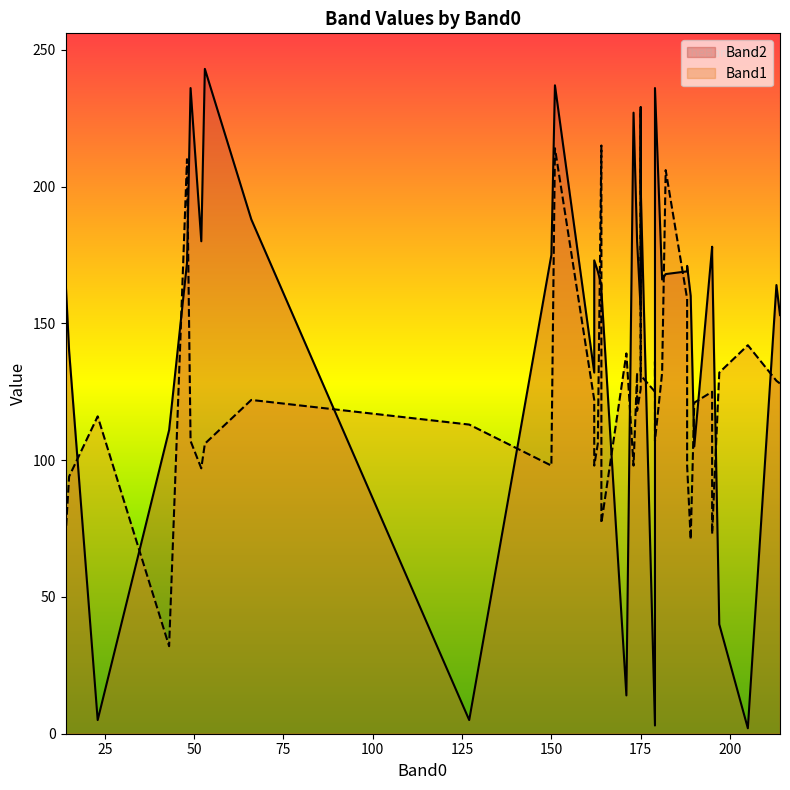

What is the difference between the Band2 values at 66 and 175?

12